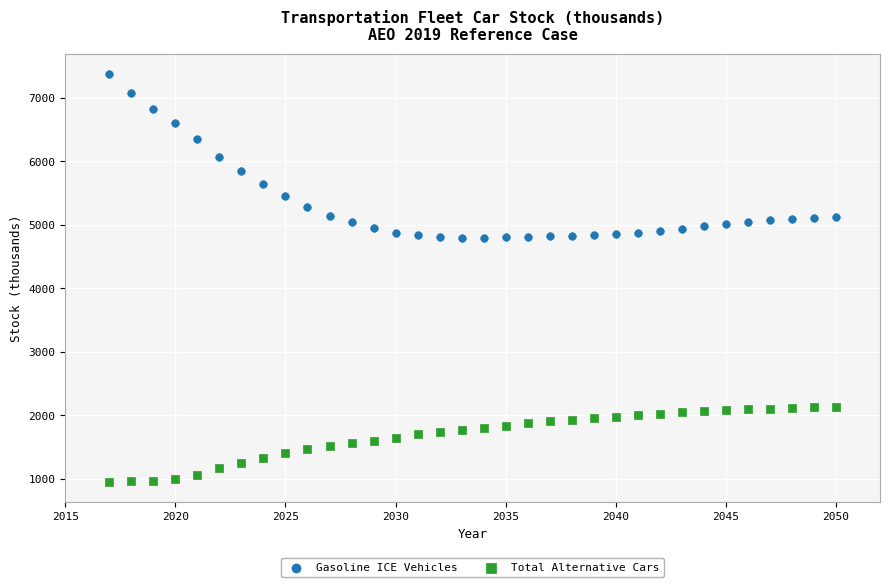

Across all data points, what is the range of X values (max minus min)?

33.0